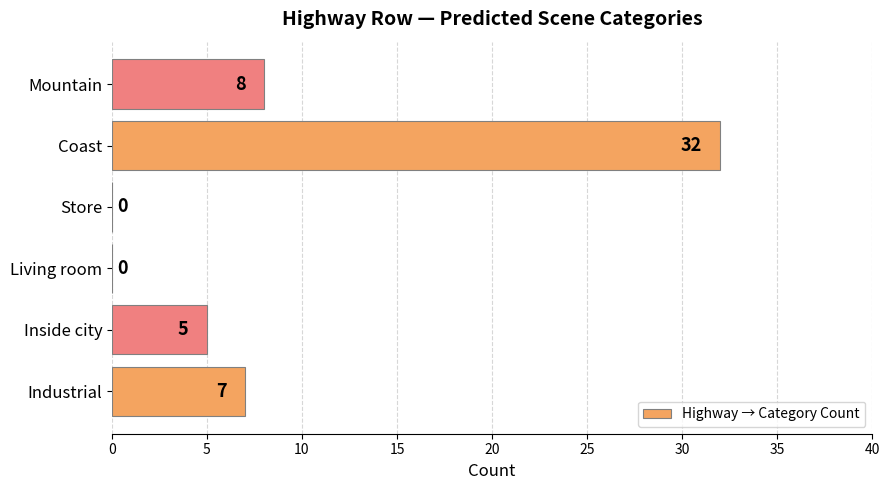

What is the sum of all values?

52